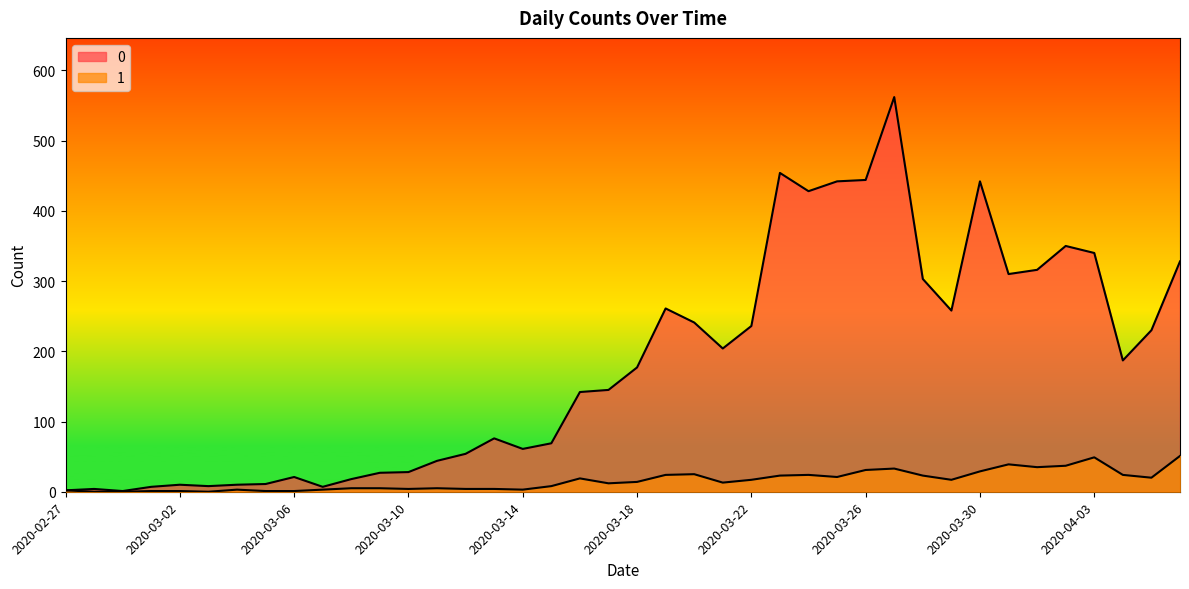

What is the total value across all series at 2020-03-09?

32